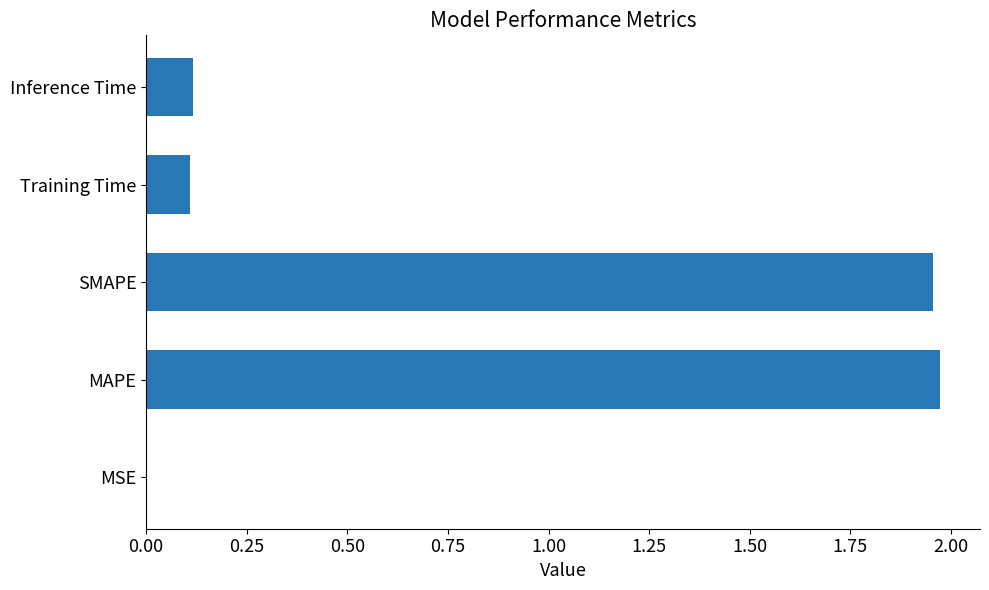

True or false: the data shows 0.0 at MSE.

True